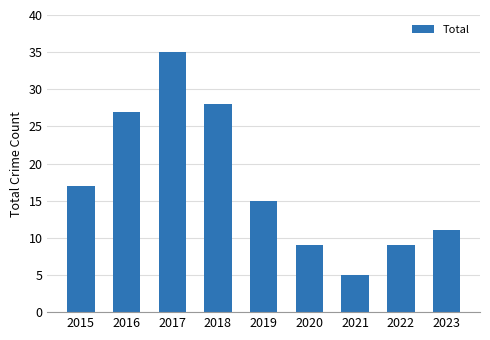

The chart shows a value of 12 at 2015. True or false?

False